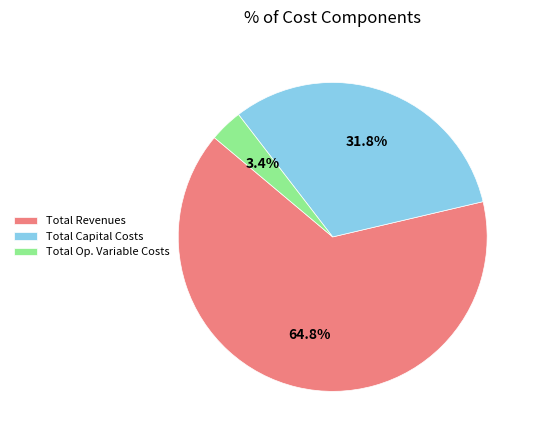

Does any single category account for the majority?

Yes